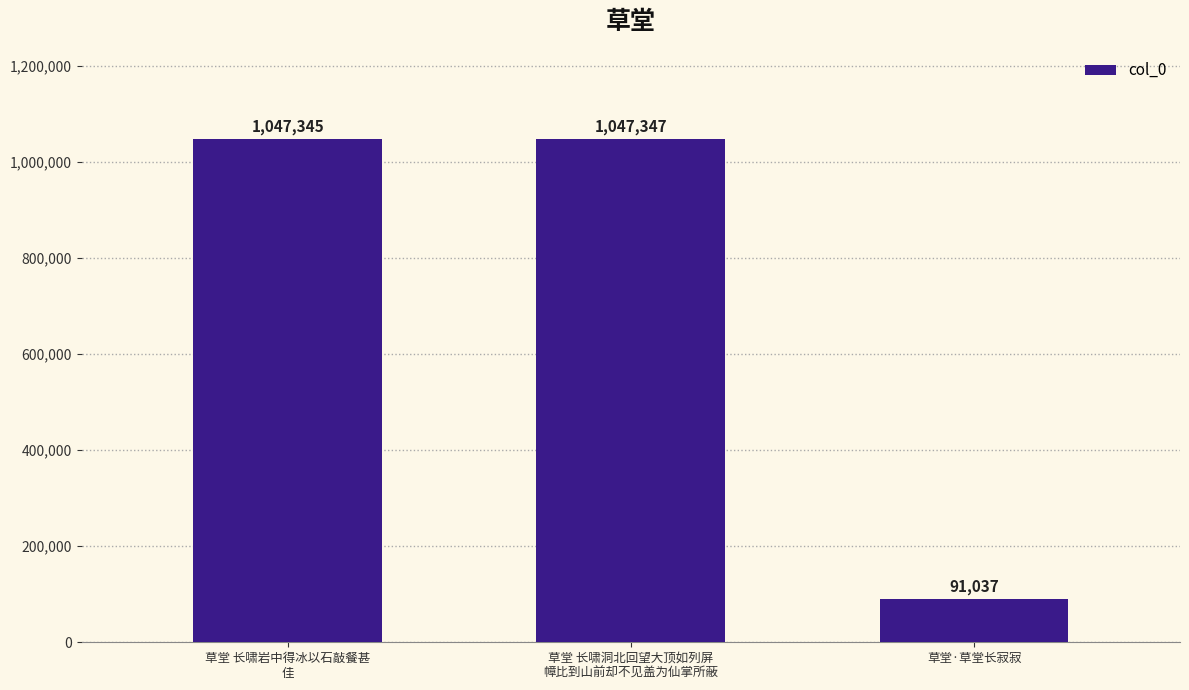

What is the maximum value shown in the chart?

1047347